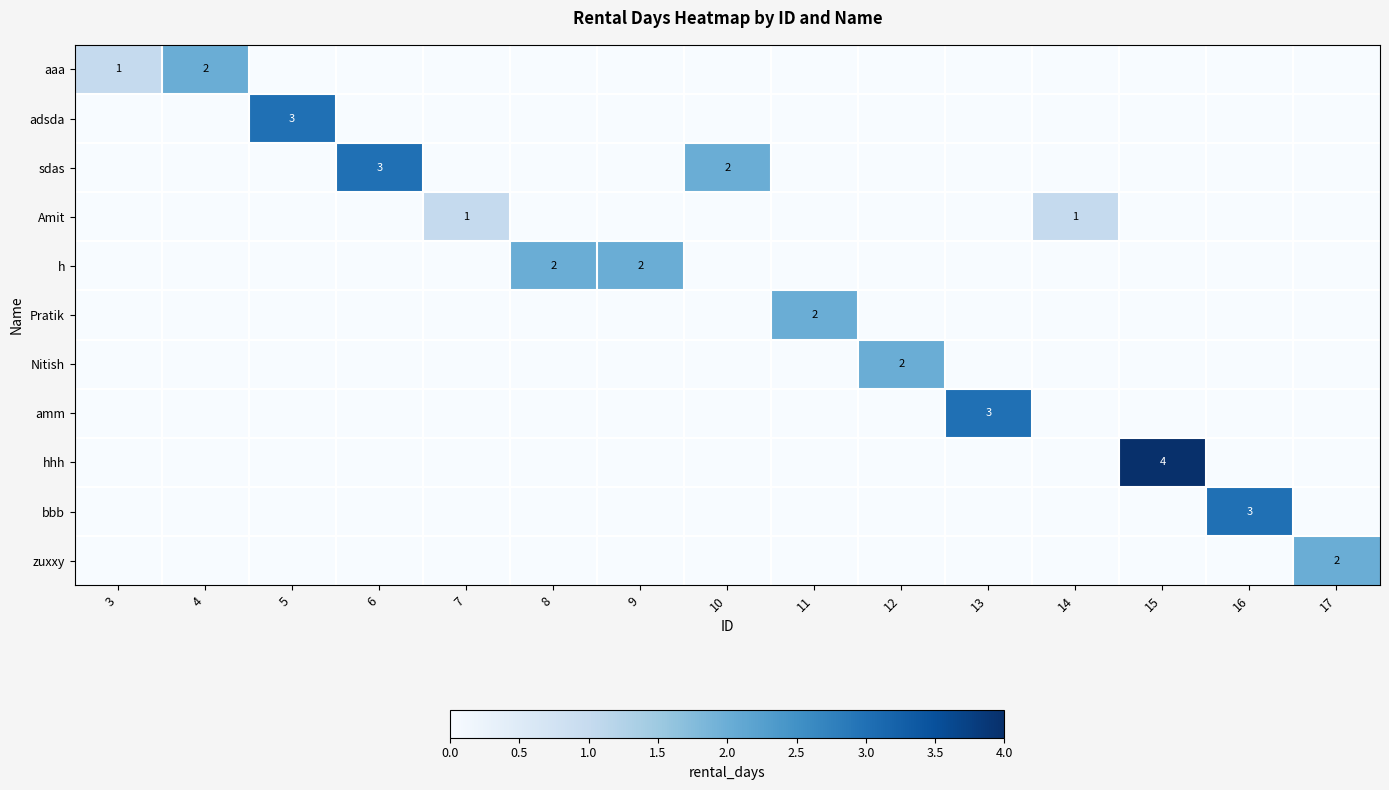

What is the total value across all series at 5?

3